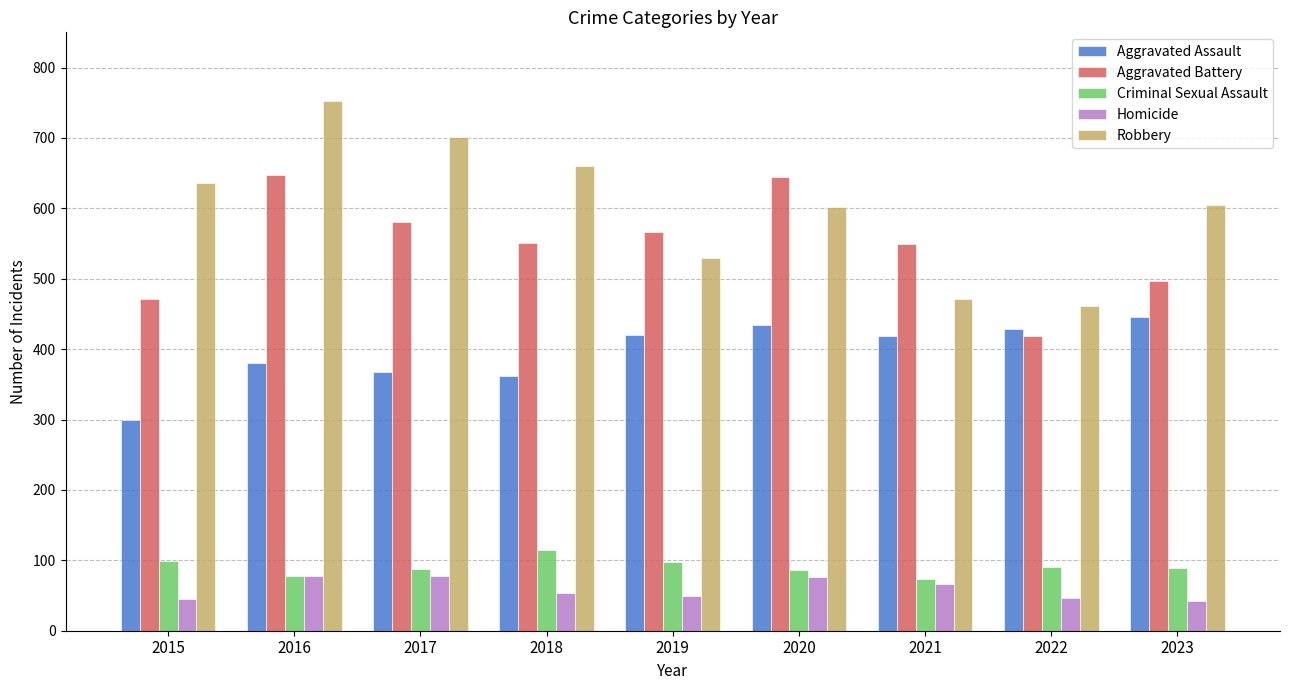

What is the sum of all Aggravated Battery values?

4925